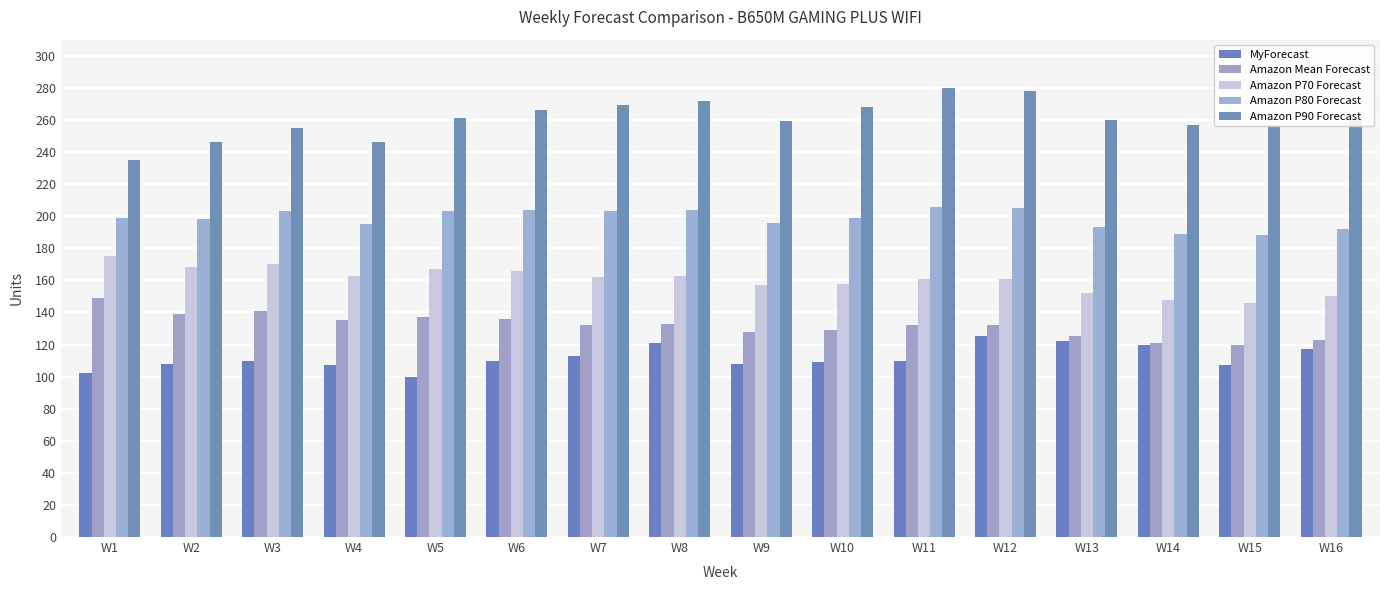

How many bars are there in total?

80